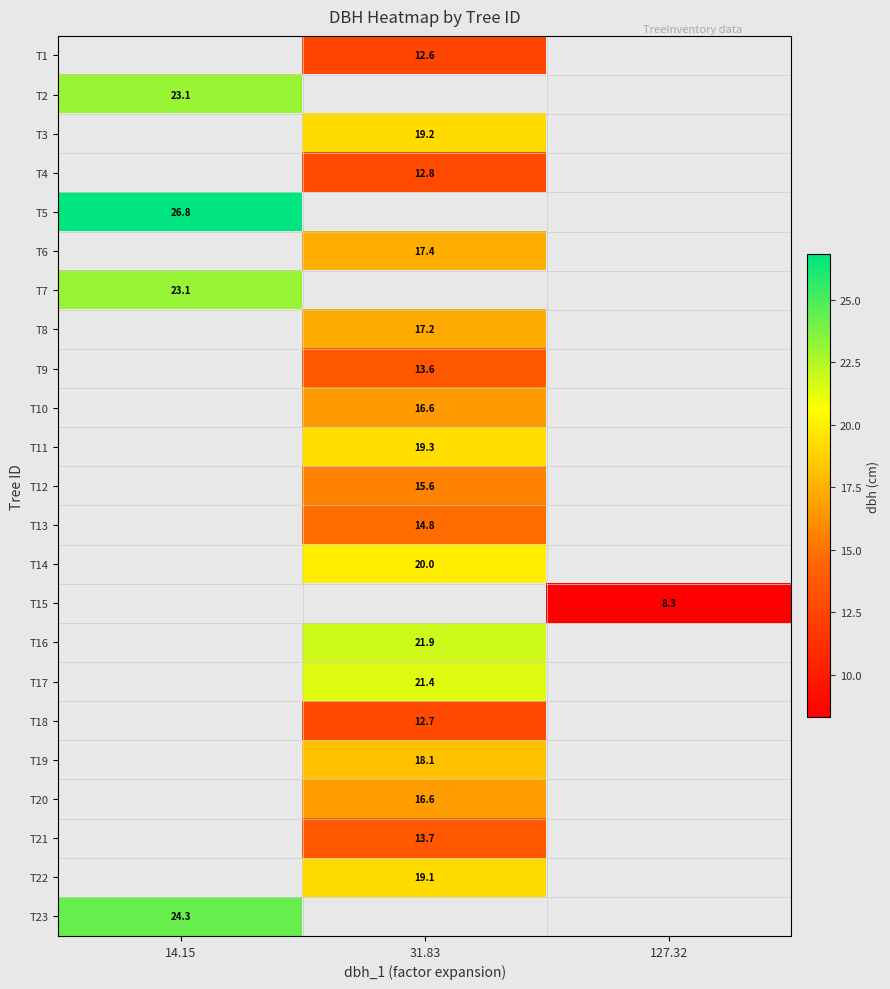

What is the maximum value shown in the chart?

26.8